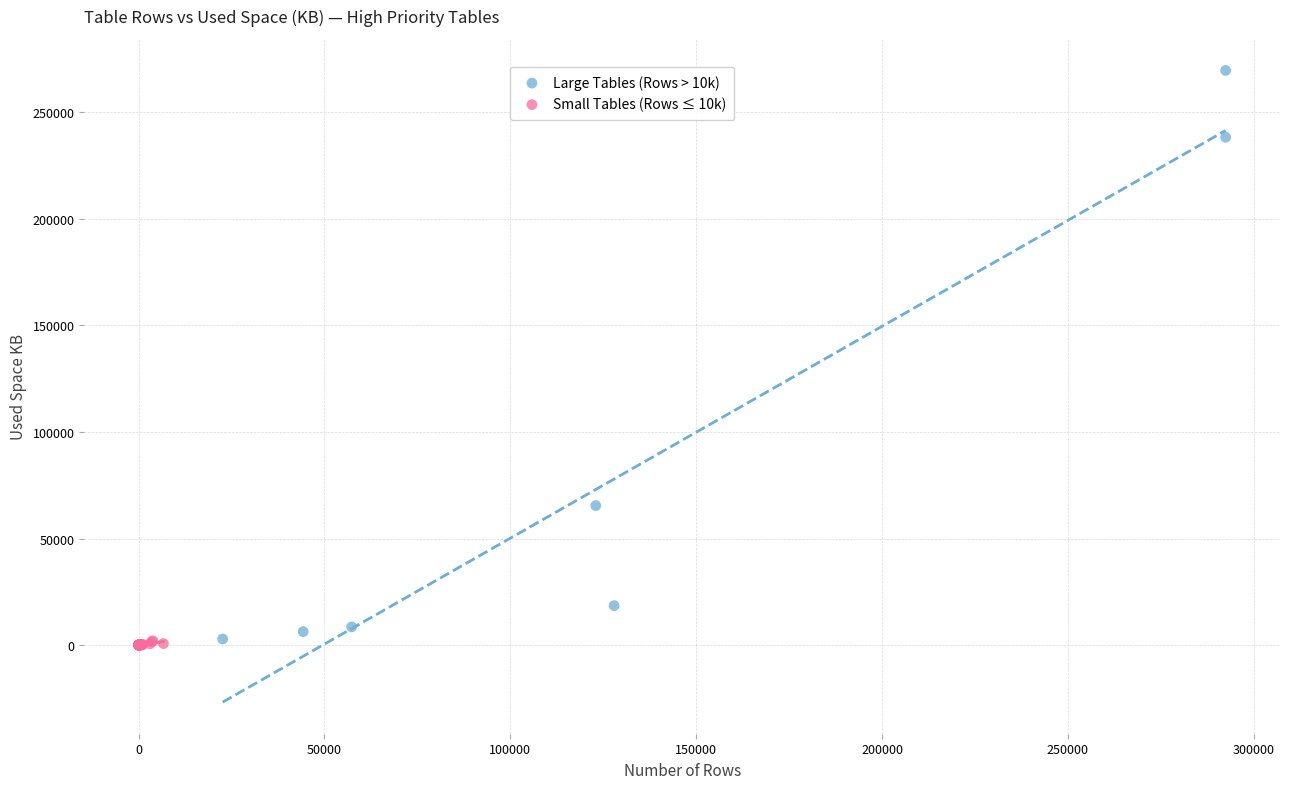

Which series contains the highest Y value?

Large Tables (Rows > 10k)